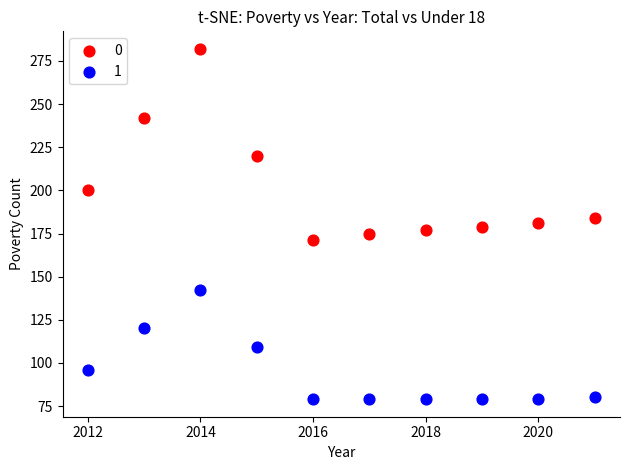

What are all the series names shown in the legend?

0, 1